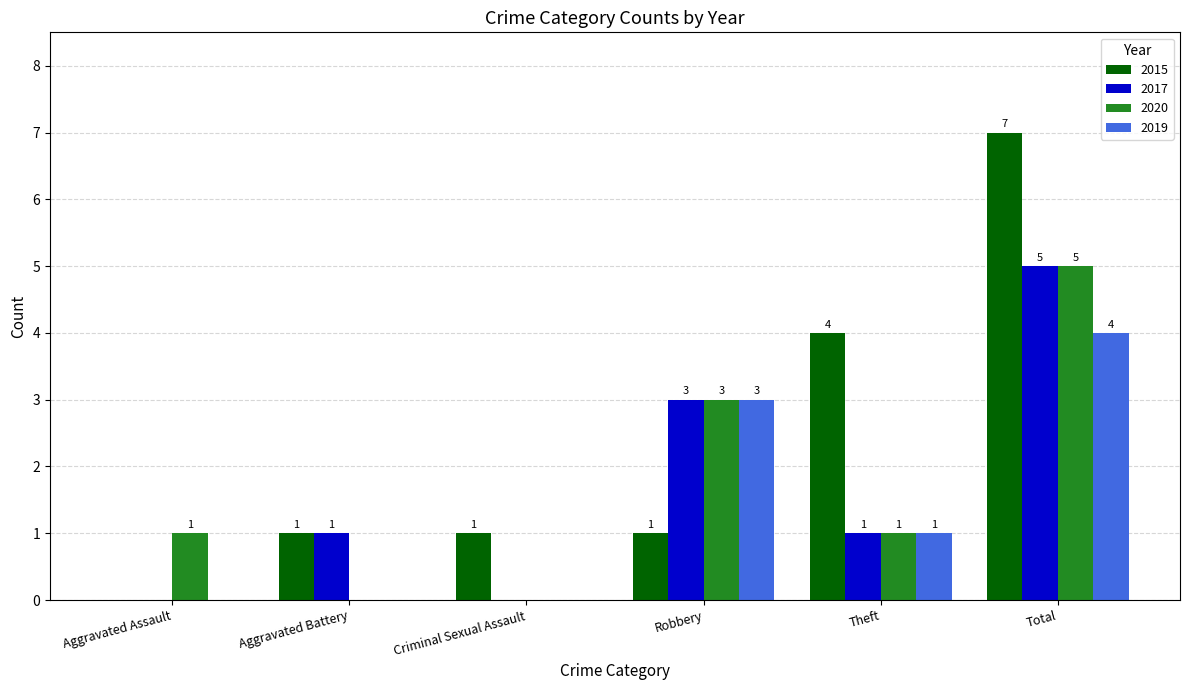

Reading right to left, extract all data points from this chart.

2015: 7	4	1	1	1	0
2017: 5	1	3	0	1	0
2020: 5	1	3	0	0	1
2019: 4	1	3	0	0	0